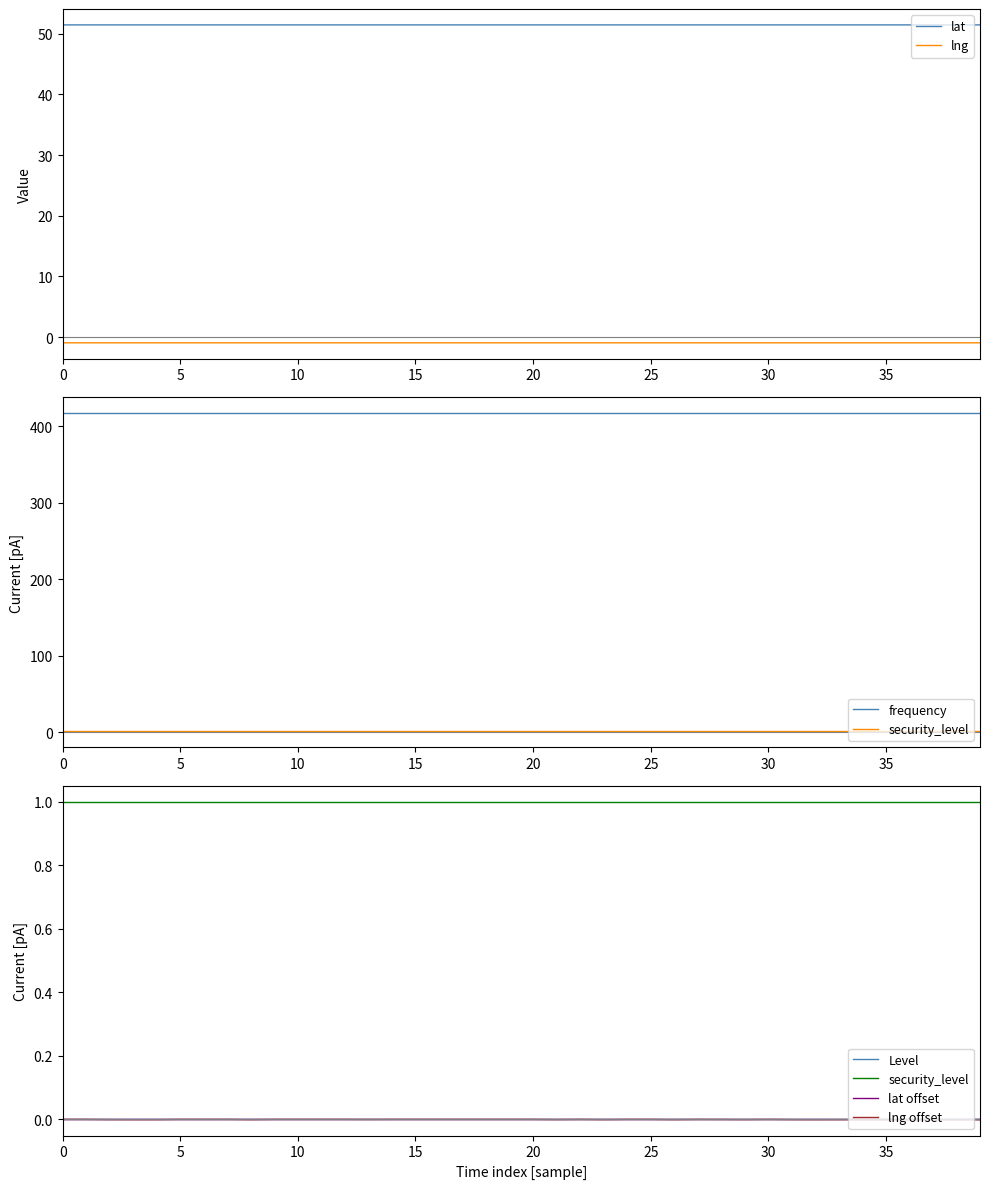

At which category is the sum across all series the highest?

17